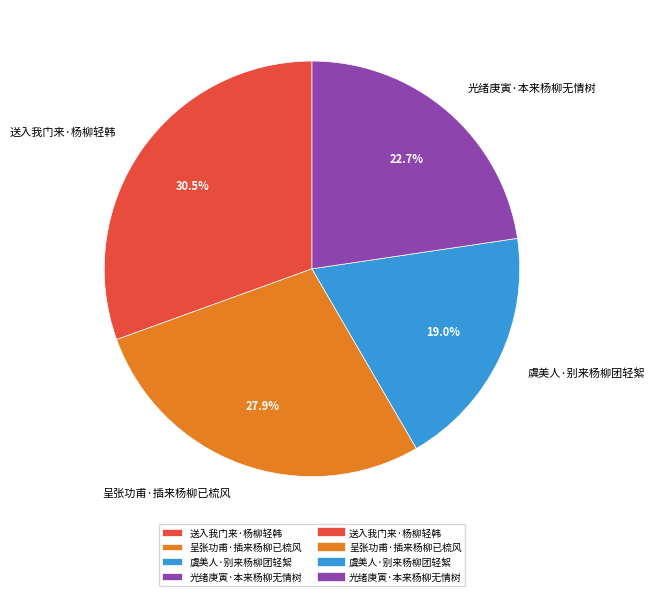

What percentage is the 呈张功甫·插来杨柳已梳风 slice, to the nearest percent?

28%